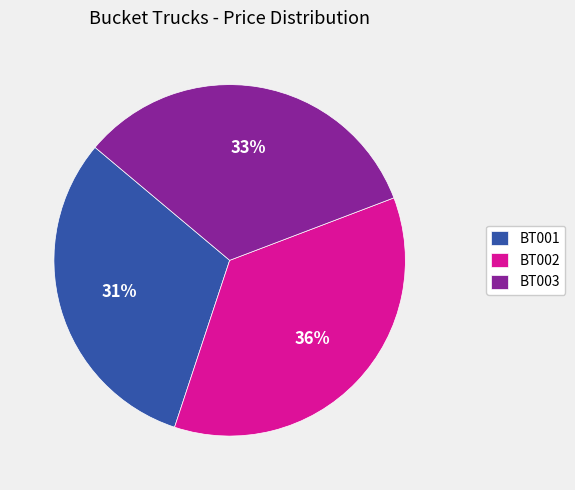

Approximately how many times larger is the value at BT003 compared to BT001?

1.1